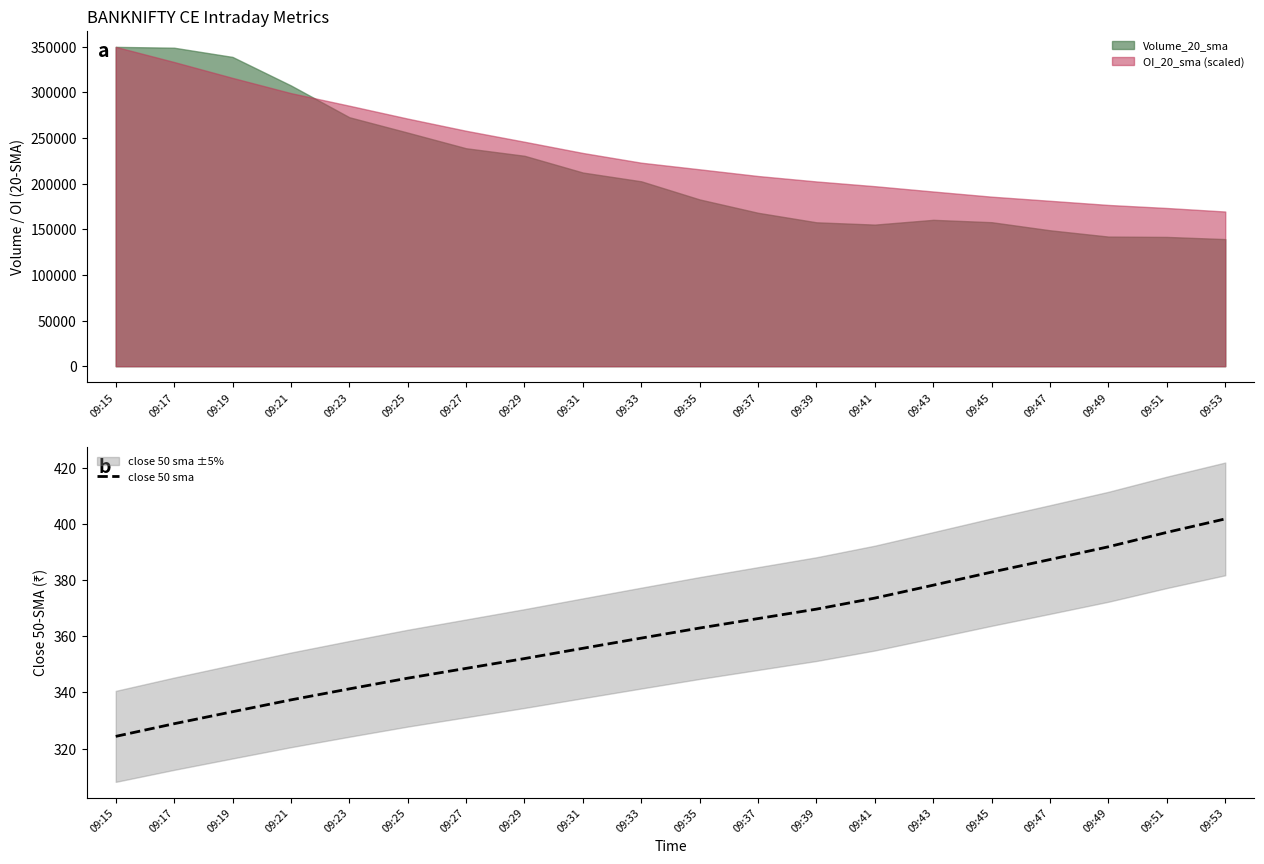

What is the value of the 11th point from the left?

363.0